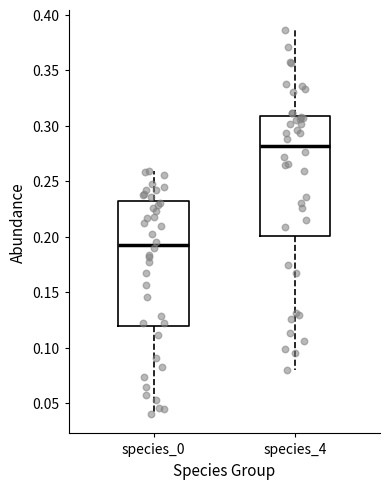

Reading left to right, read every box against the y-axis: the position of its median line, the range the box covers, and the ends of its whiskers. The values are not printed on the chart, so give them approximately, as read against the axis.

species_0: median 0.190, box 0.120 to 0.230, whiskers 0.040 to 0.260
species_4: median 0.280, box 0.200 to 0.310, whiskers 0.080 to 0.385